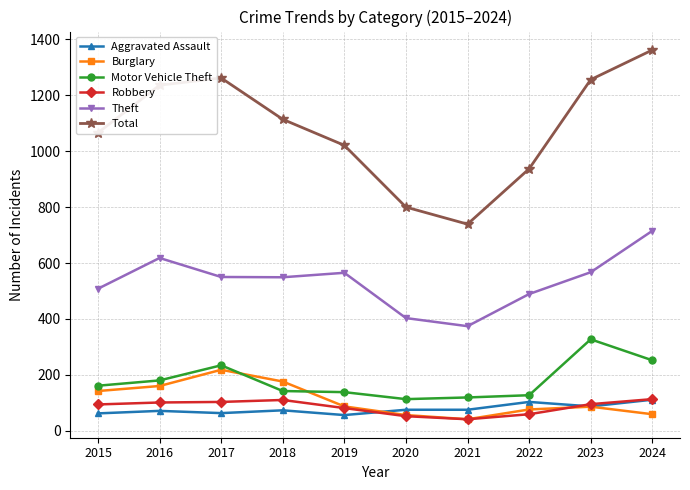

What is the value of the Motor Vehicle Theft point at the 9th from the left?

327